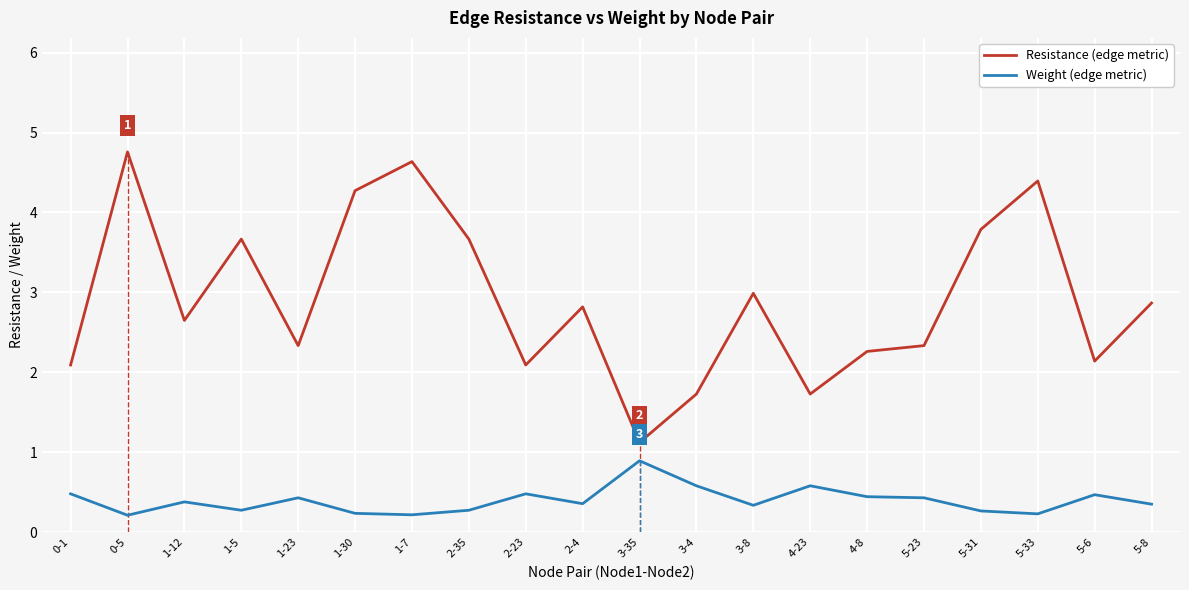

What is the greatest value displayed?

4.8